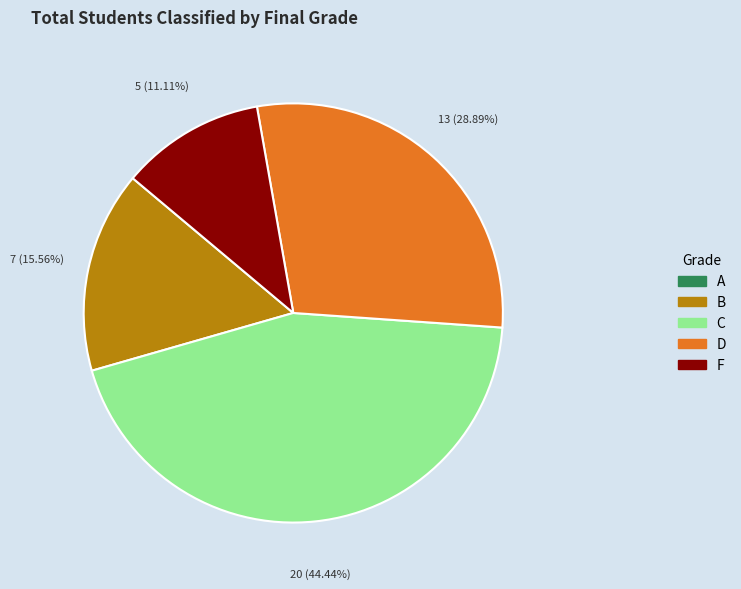

Does any single category account for the majority?

No